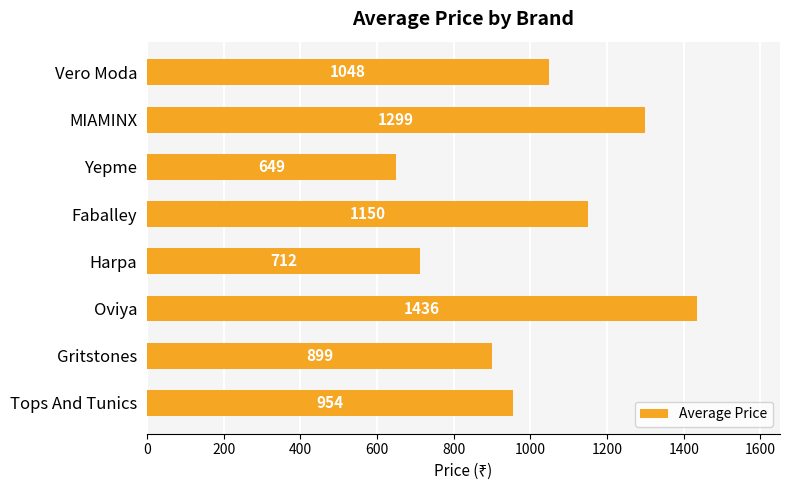

What is the ratio of the value at Yepme to the value at Harpa?

0.9